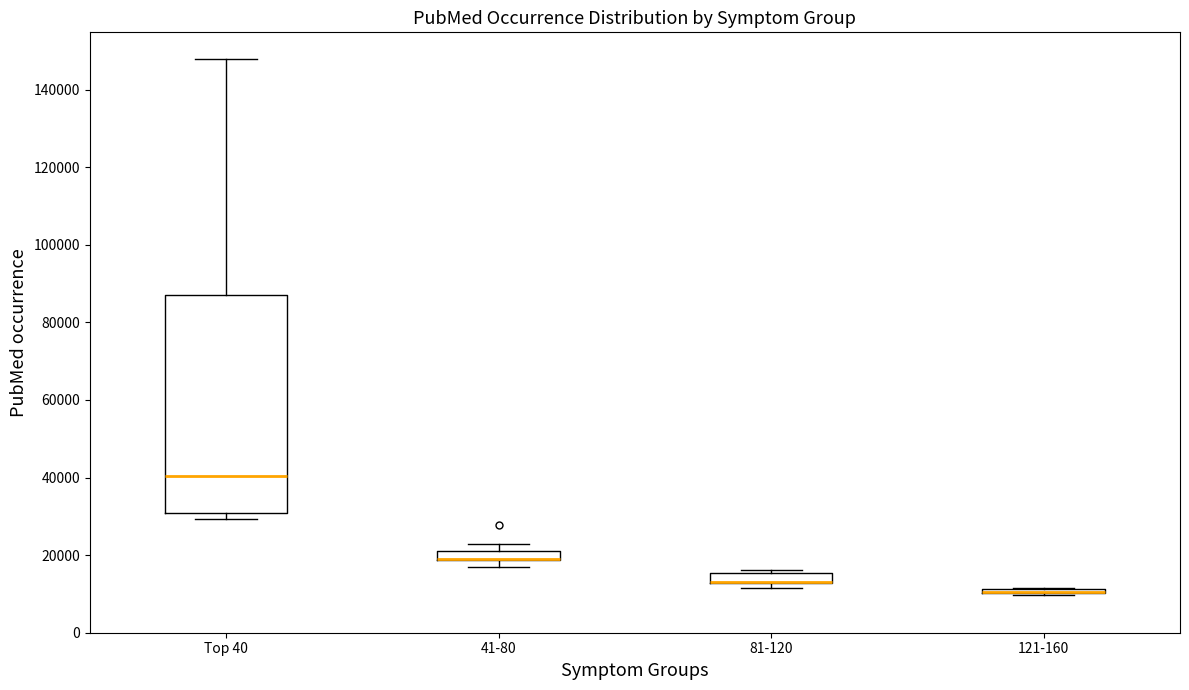

Comparing the boxes themselves (not the whiskers), which one is the tallest?

Top 40